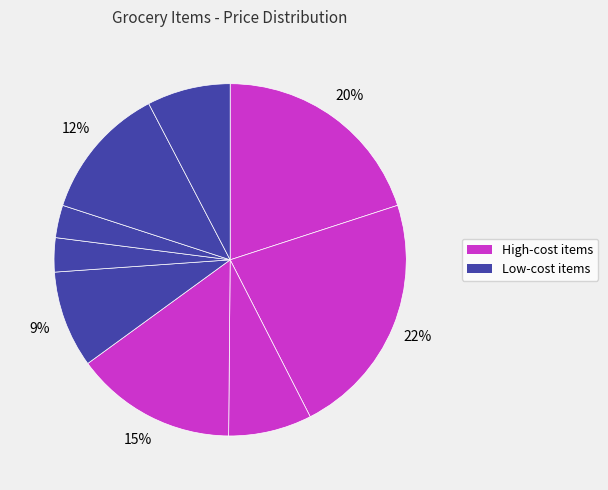

How many slices are in this pie chart?

9